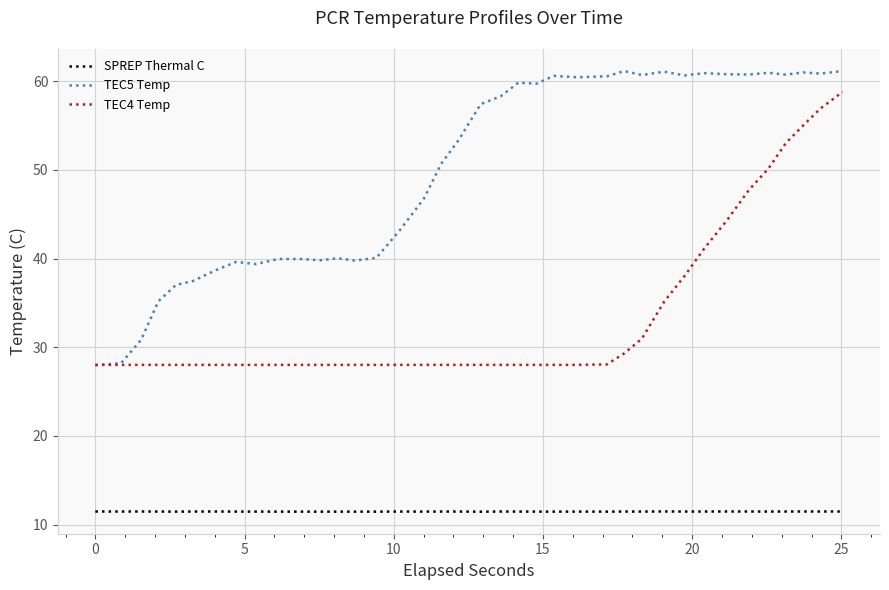

Which series has the largest total across all categories?

TEC5 Temp